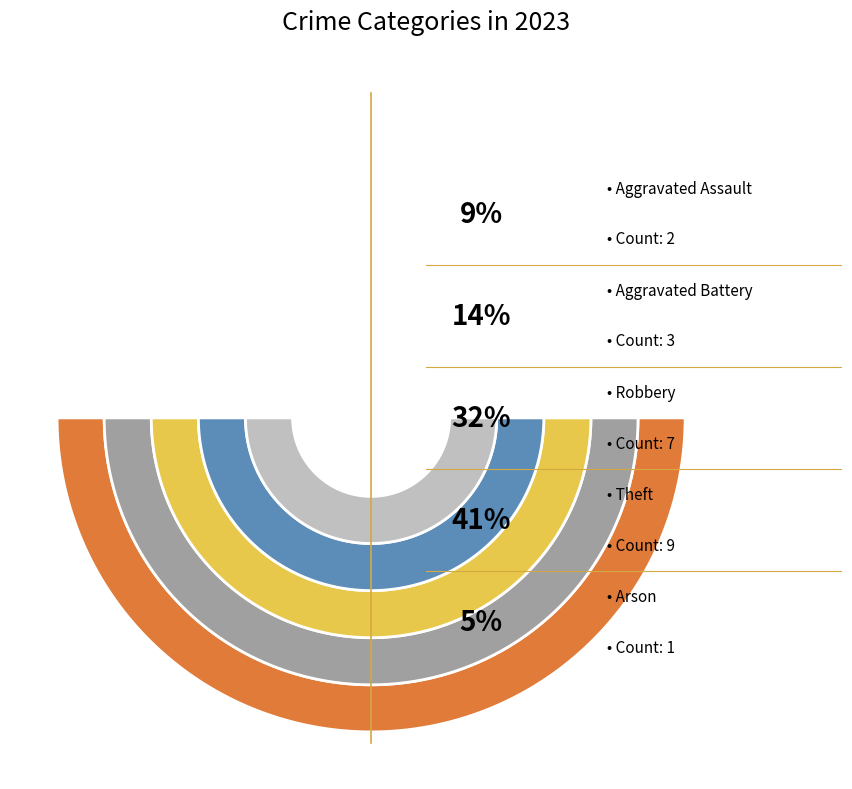

To the nearest percent, what portion does Robbery represent?

32%